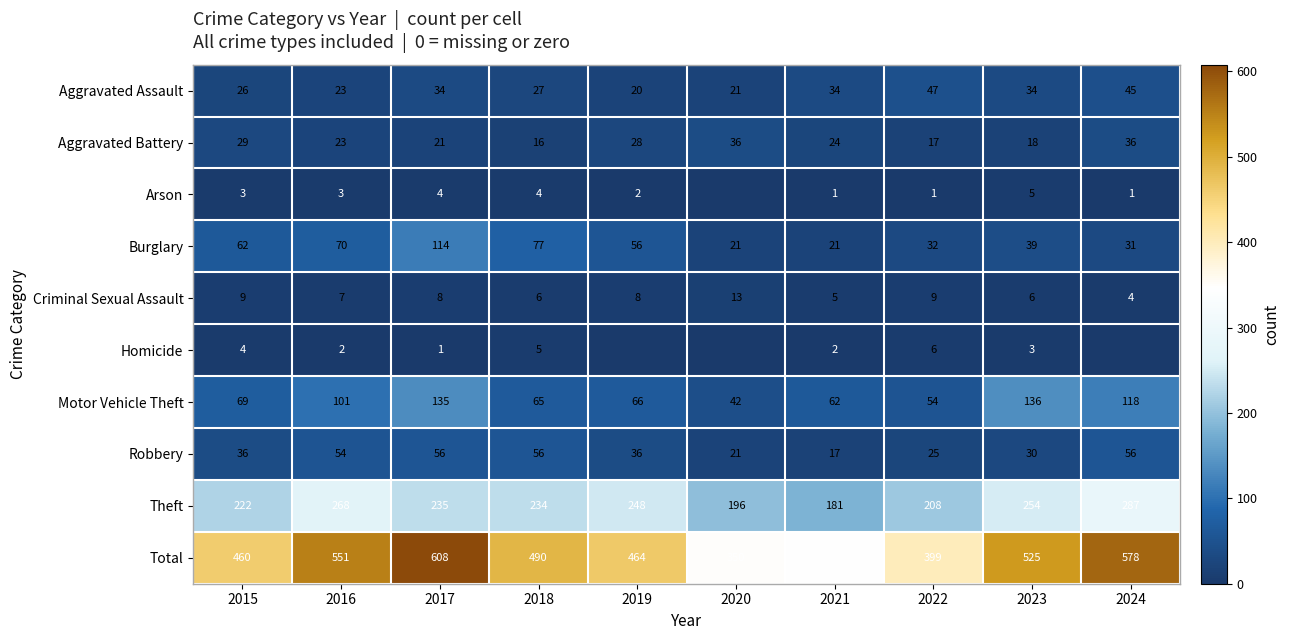

The value of Total at 2024 is 880. True or false?

False